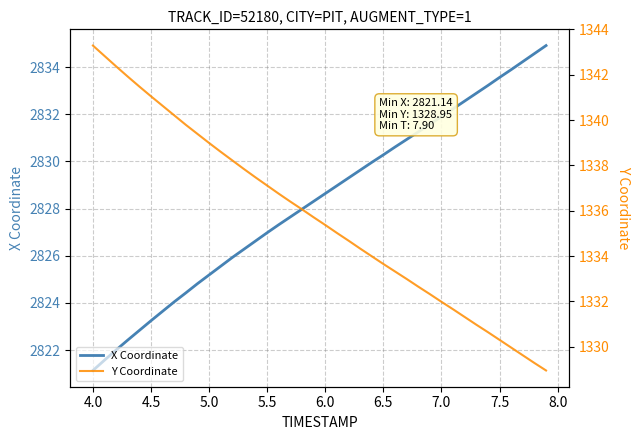

What are all the series names shown in the legend?

X Coordinate, Y Coordinate